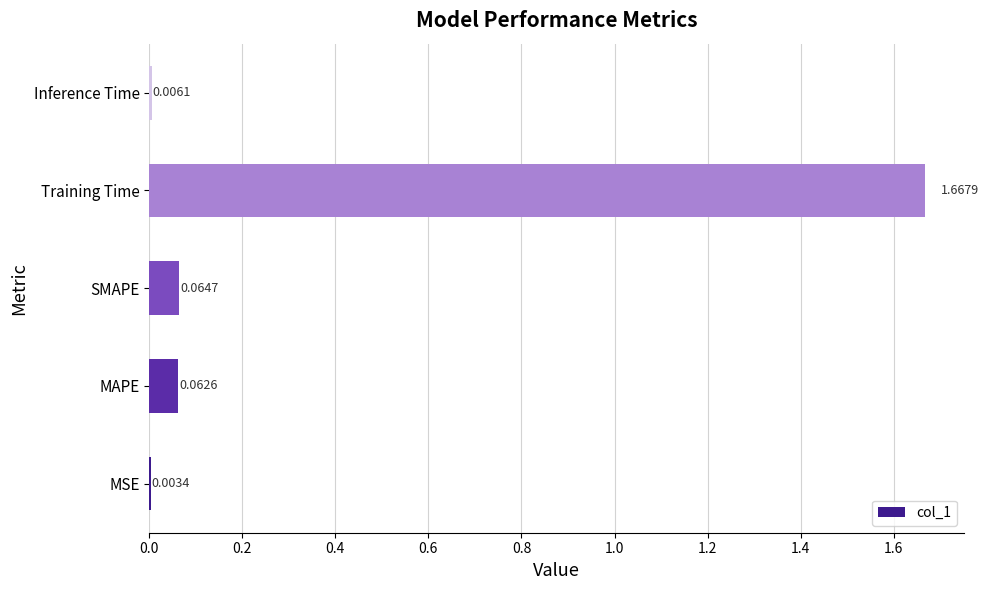

Which category has the highest value across all series?

Training Time